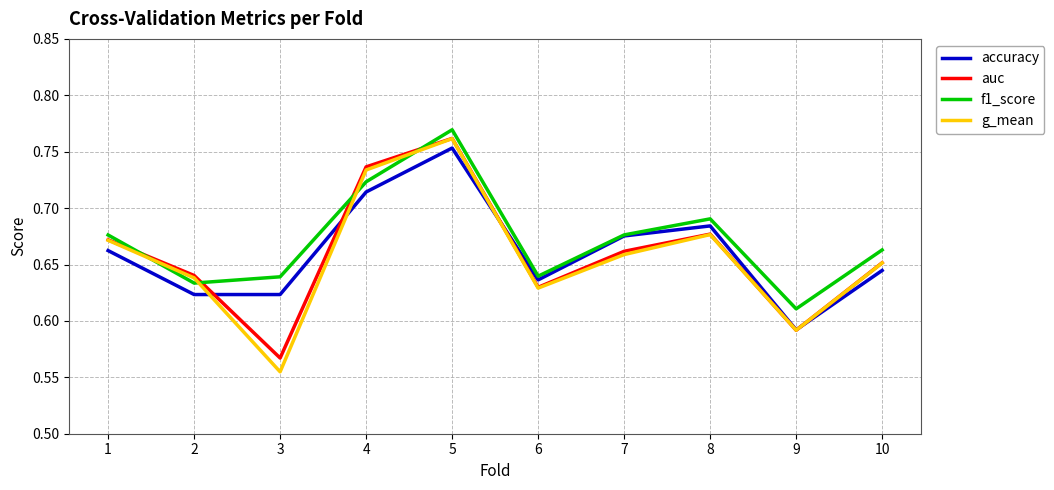

Is it true that auc equals 0.2 at 3?

False